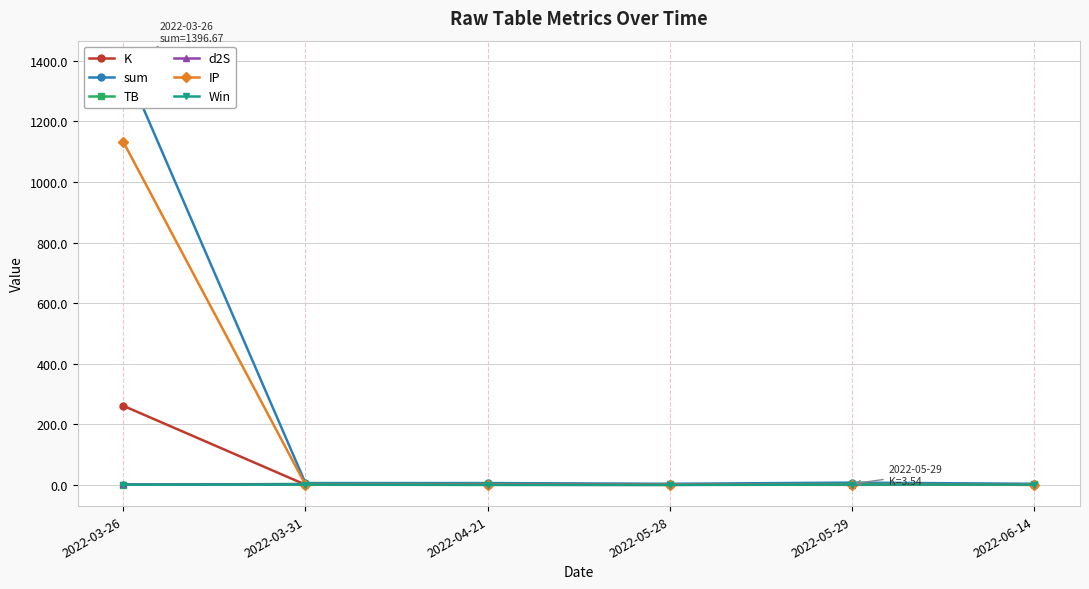

Reading right to left, what are all the values shown in this chart?

K: 0.1	3.5	0.1	0.8	0.8	261.3
sum: 3.8	7.6	3.8	6.2	6.2	1396.7
TB: 1.5	3.3	1.5	3.3	3.3	0.7
d2S: 1.7	0.3	1.7	1.7	1.7	1.7
IP: 0.5	0.5	0.5	0.5	0.5	1133.0
Win: 1.0	1.0	0.0	0.0	1.0	1.0